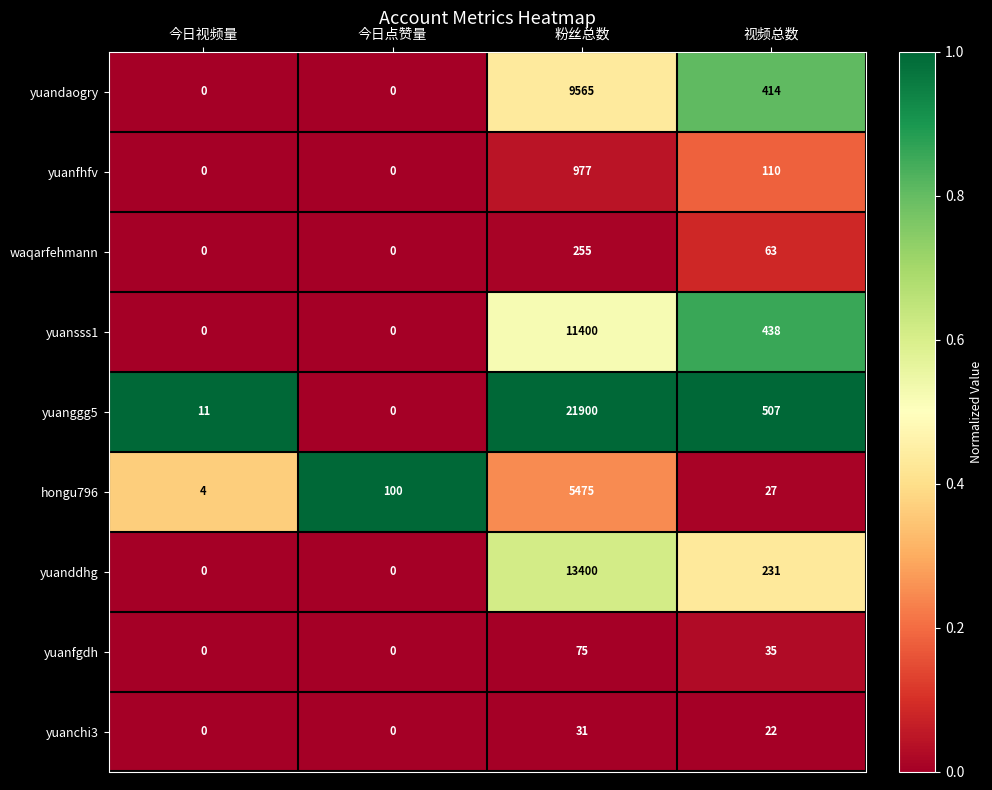

Count the number of data series in this chart.

9